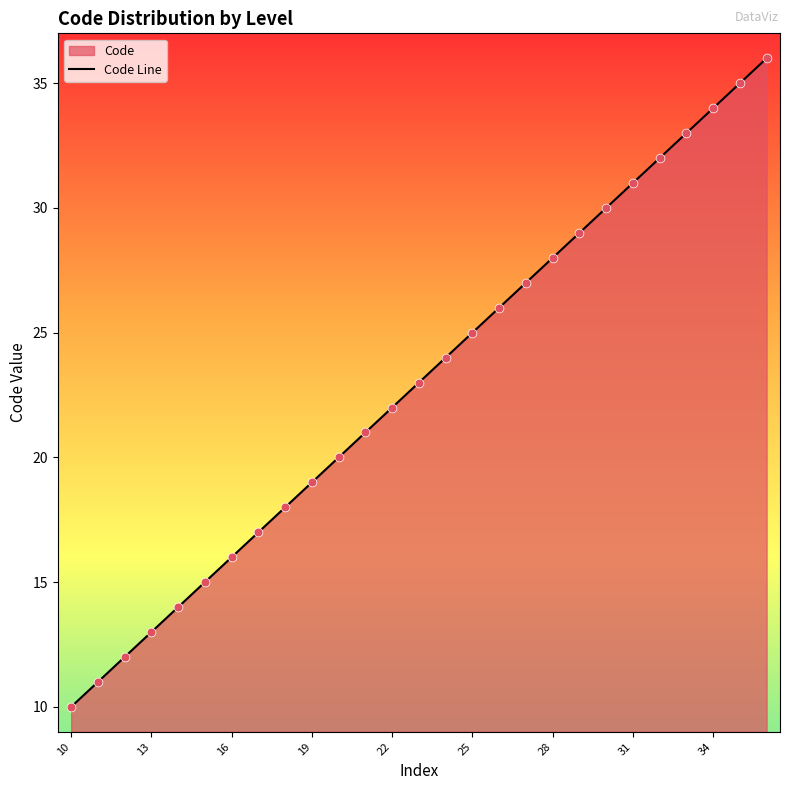

What is the minimum value shown in the chart?

10